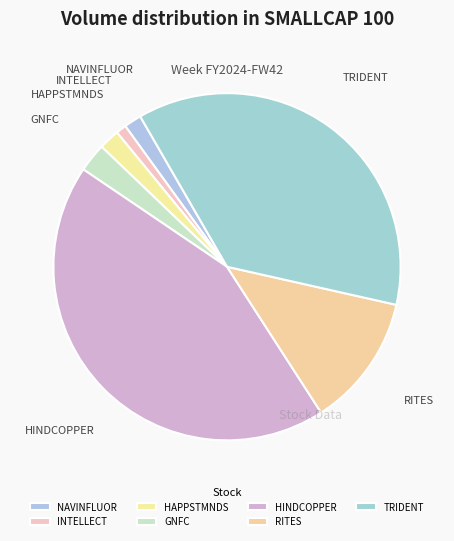

Does HAPPSTMNDS represent more than half of the total?

No